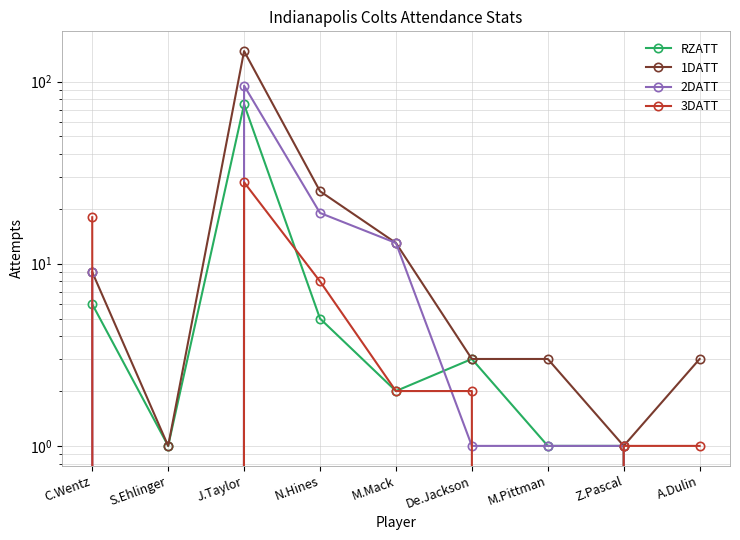

At which category does RZATT reach its first local peak?

J.Taylor